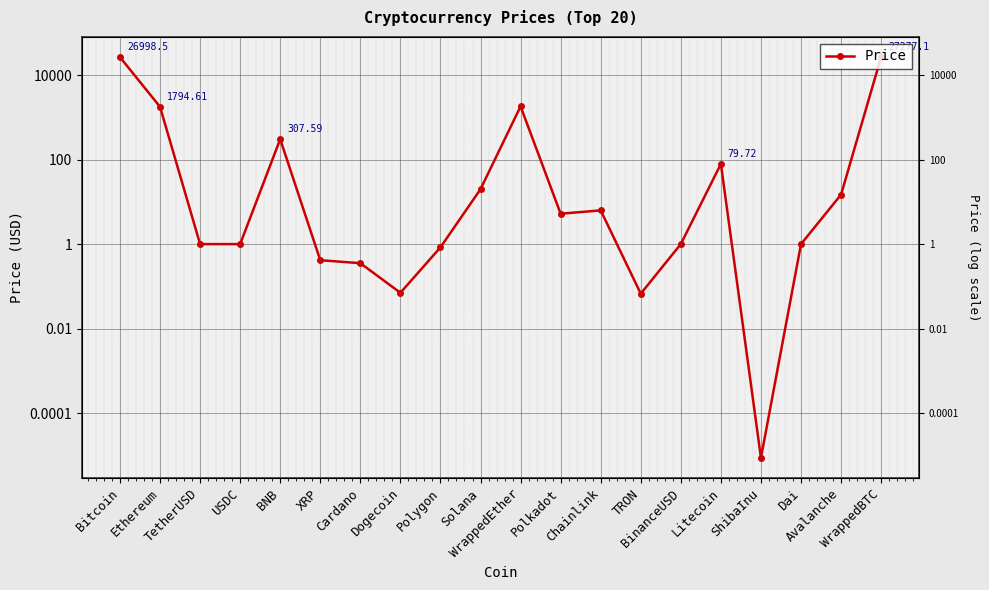

Where does the data first go above 5?

Bitcoin